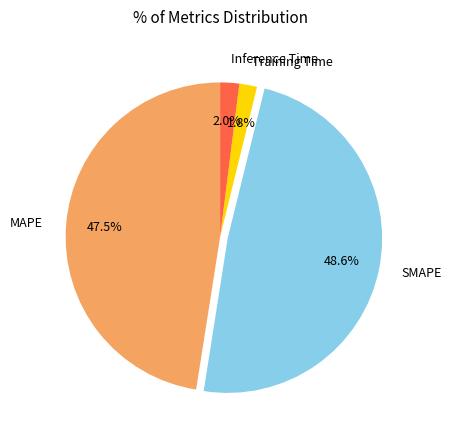

Does SMAPE represent more than half of the total?

No